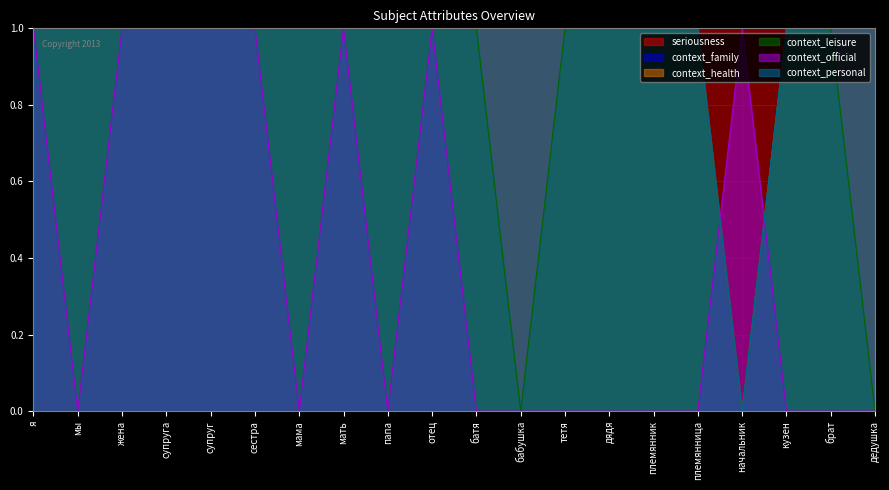

At дядя, list the series in order from smallest to largest.

context_official, context_family, context_health, context_leisure, context_personal, seriousness